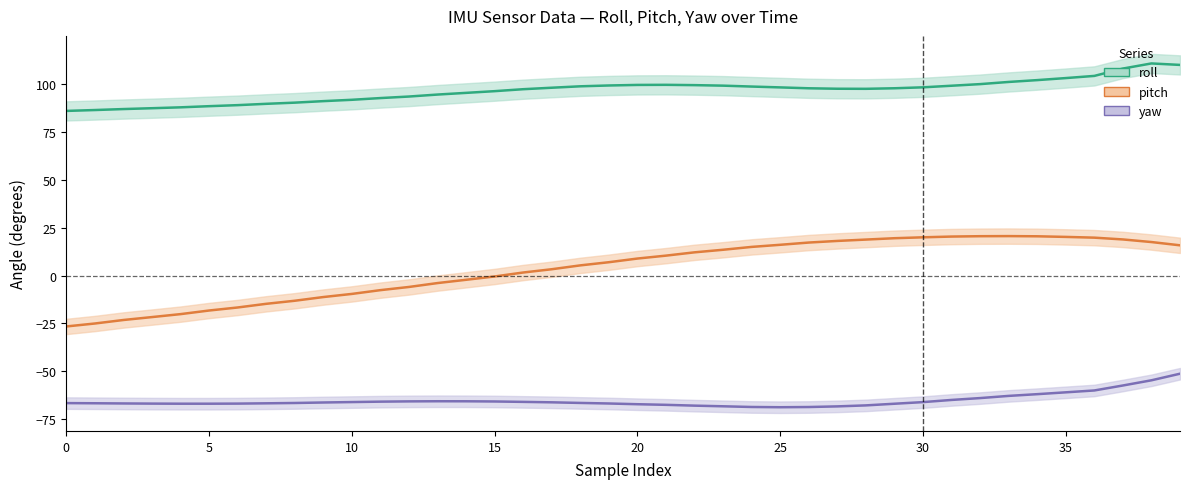

How many distinct data groups are displayed?

3